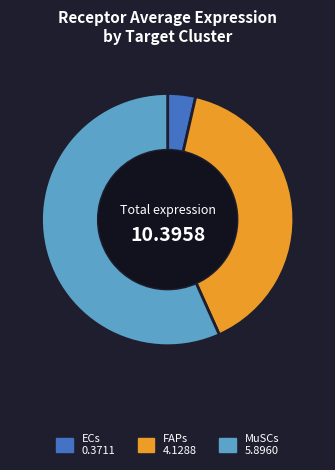

How many slices are in this pie chart?

3